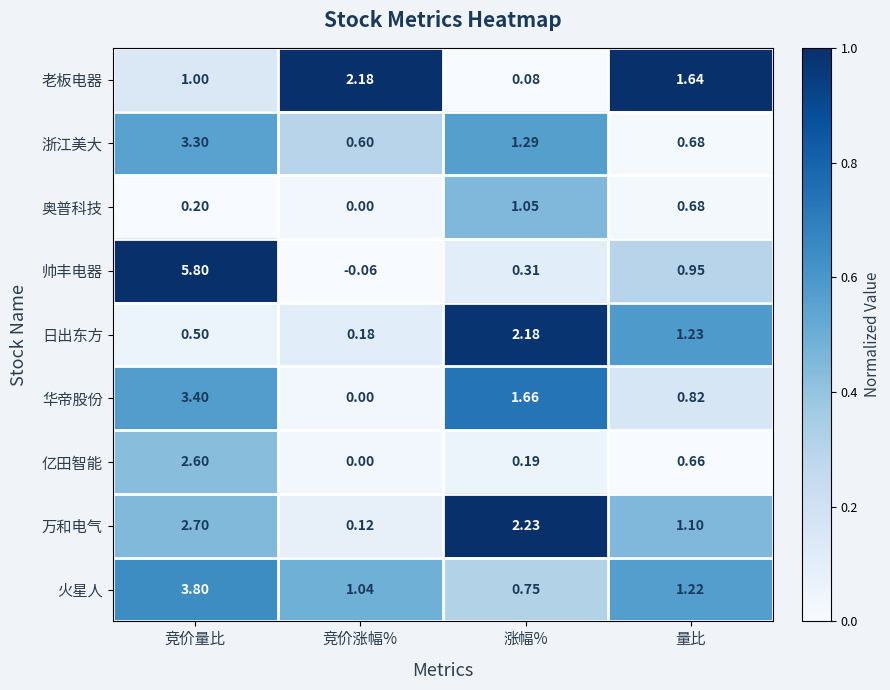

At which label is 日出东方 closest to 1?

量比